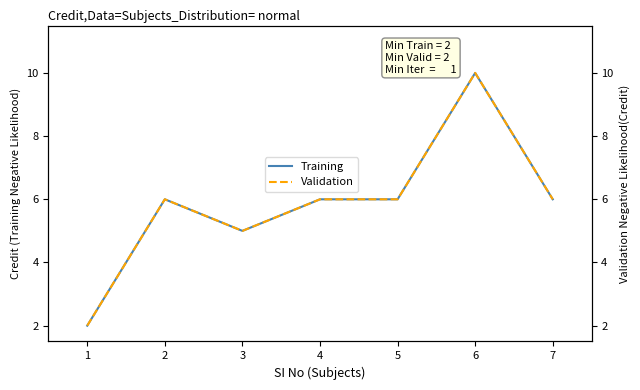

What is the approximate value of Training at 4?

6